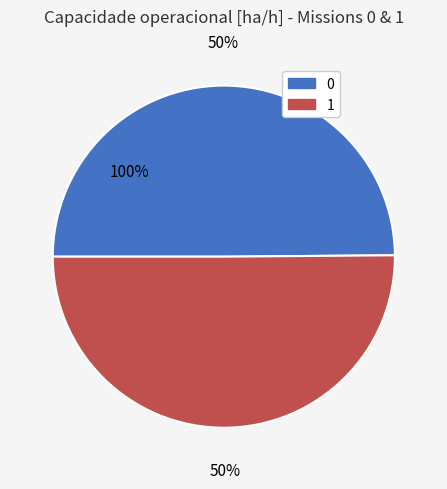

Does 0 represent more than half of the total?

No